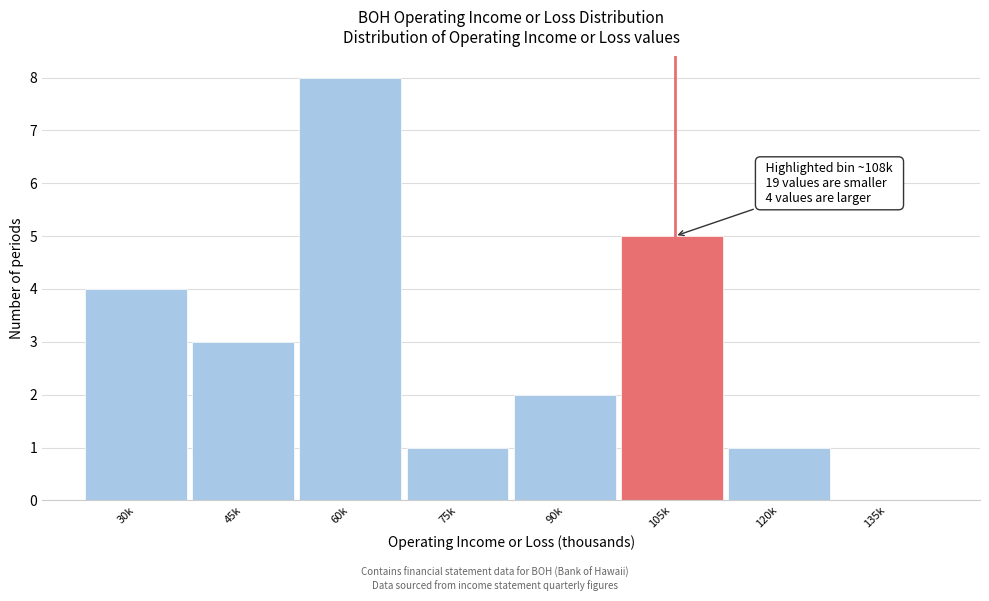

Reading left to right, transcribe all the data shown in this chart.

30k=4	45k=3	60k=8	75k=1	90k=2	105k=5	120k=1	135k=0